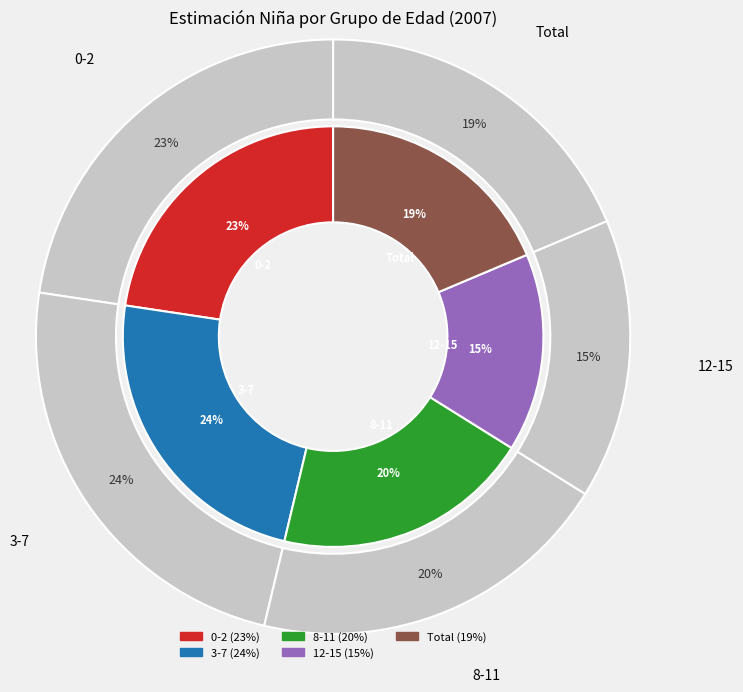

What percentage is the 8-11 slice, to the nearest percent?

20%